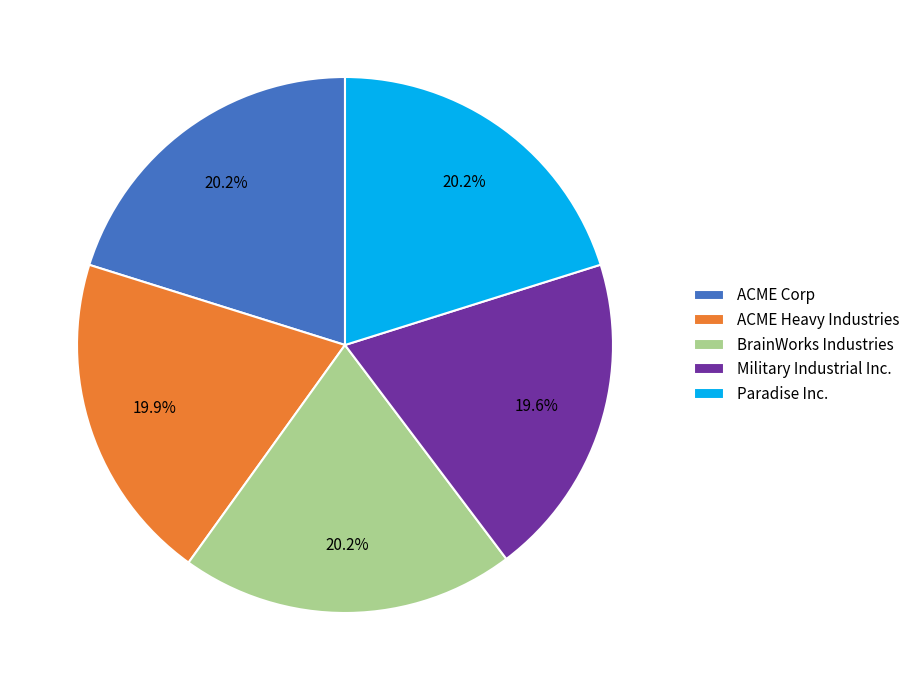

Approximately how many times larger is the value at Paradise Inc. compared to ACME Heavy Industries?

1.0